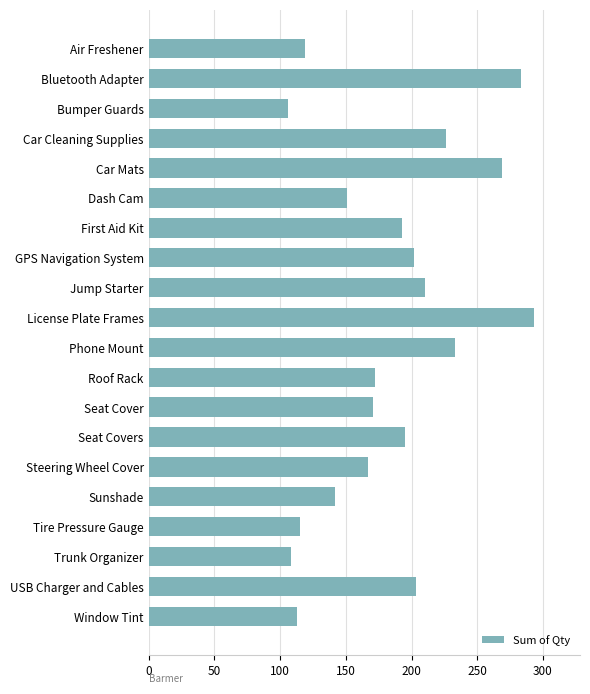

What is the value of the 13th bar from the top?

171